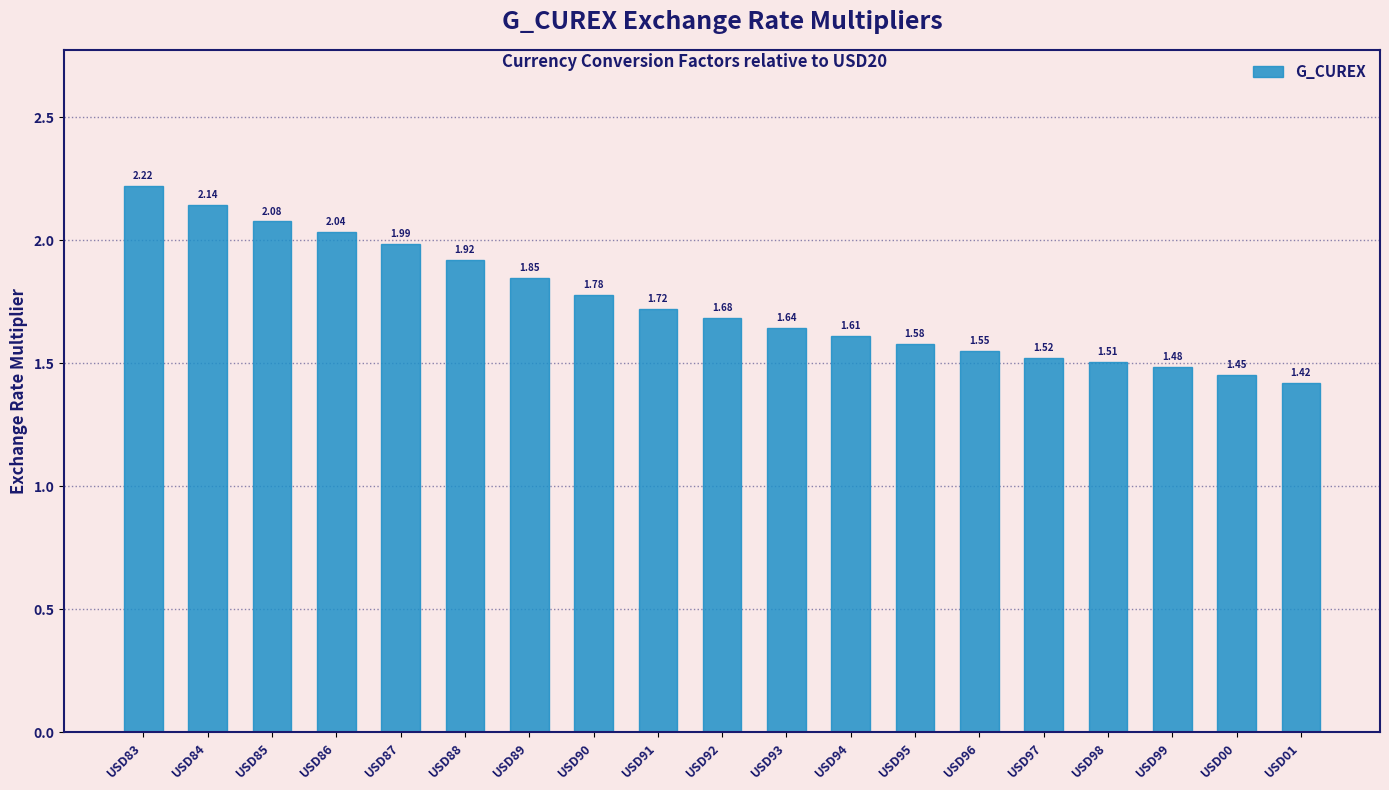

Does the chart contain any negative values?

No